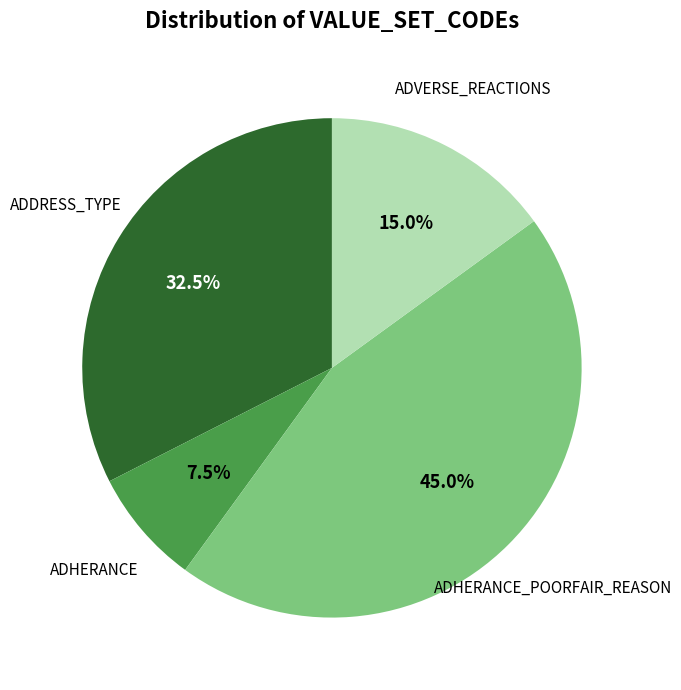

Does any single category account for the majority?

No